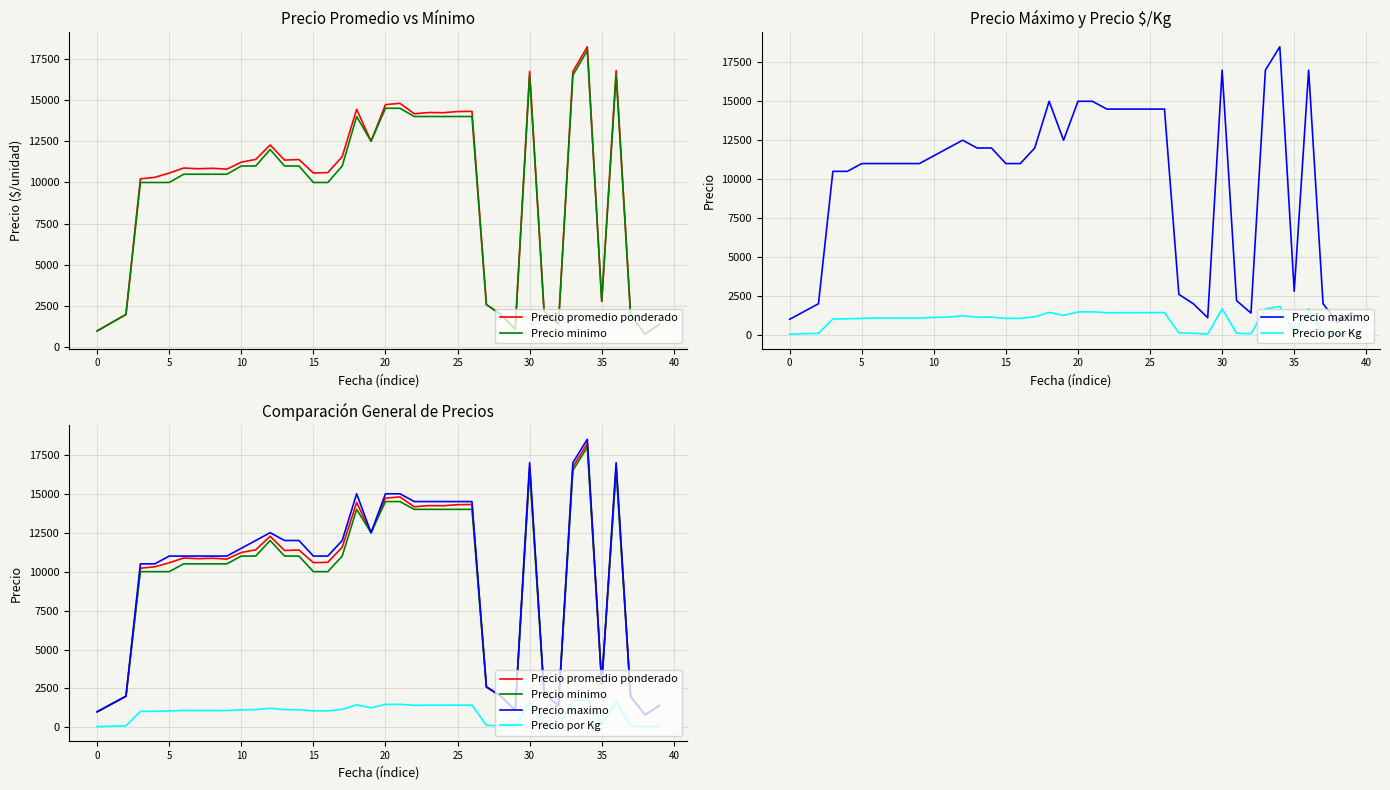

Which category has the lowest value across all series?

38